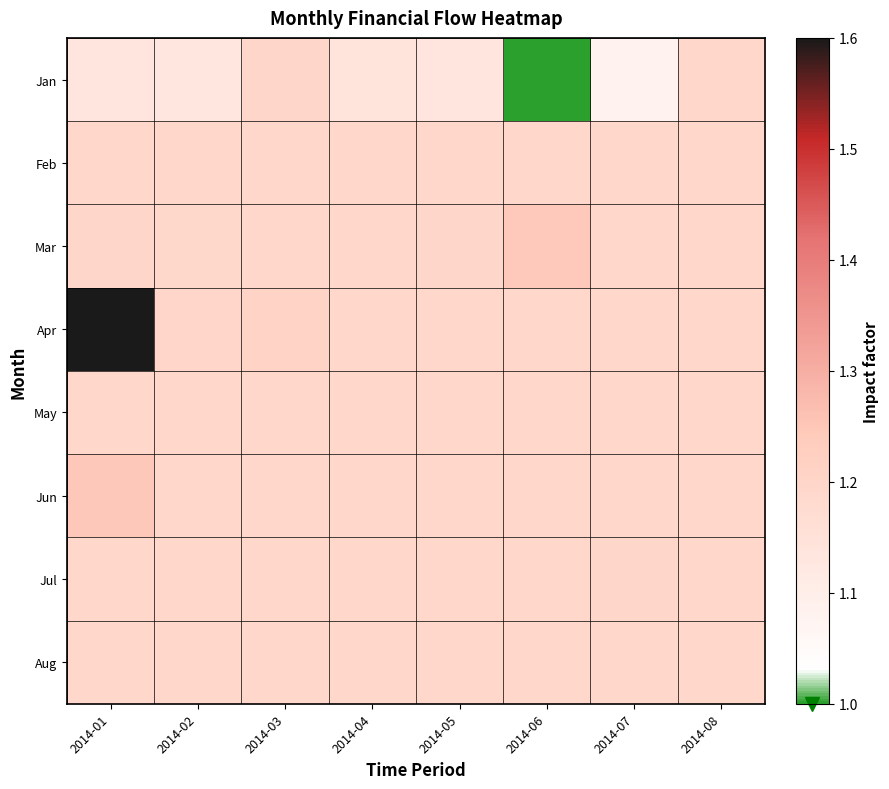

Between 2014-02 and 2014-08, which is larger?

2014-08